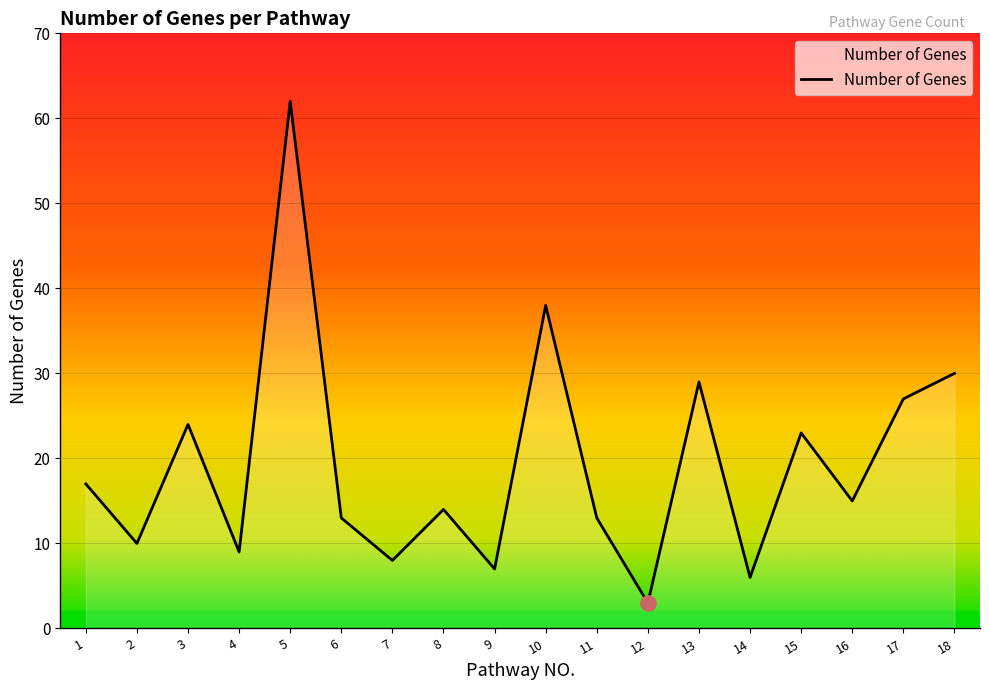

What is the ratio of the value at 16 to the value at 9?

2.1